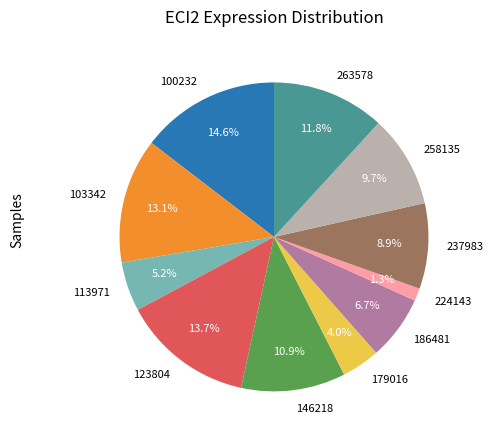

Approximately how many times larger is the value at 103342 compared to 263578?

1.1